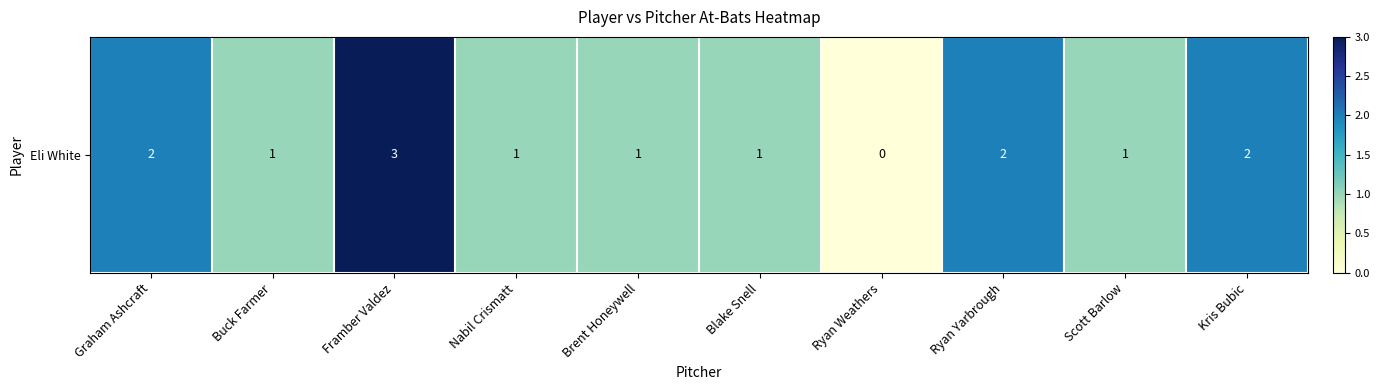

Where is the data nearest to the value 1?

Buck Farmer